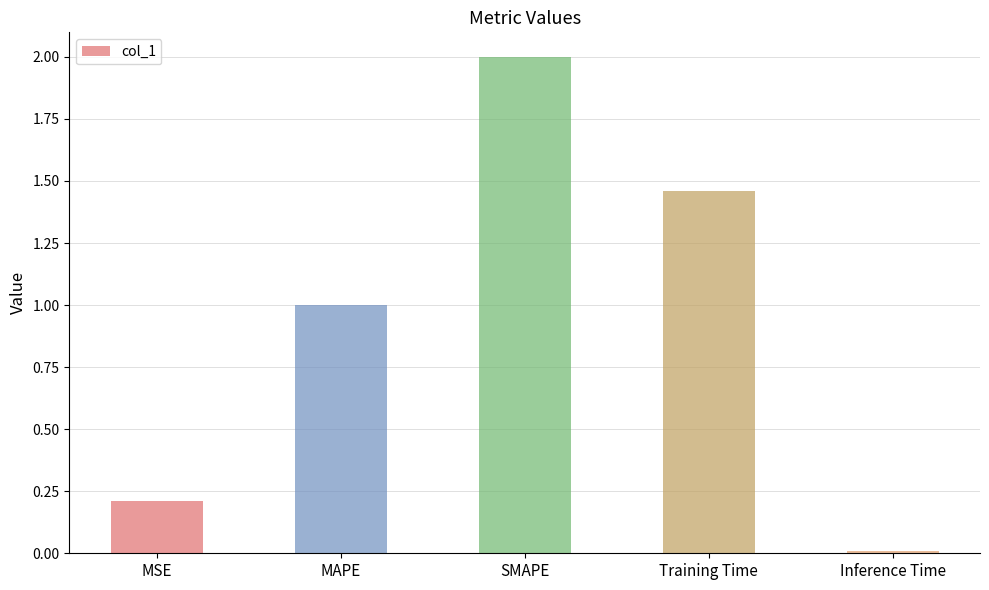

Rank the categories by value from lowest to highest.

Inference Time, MSE, MAPE, Training Time, SMAPE